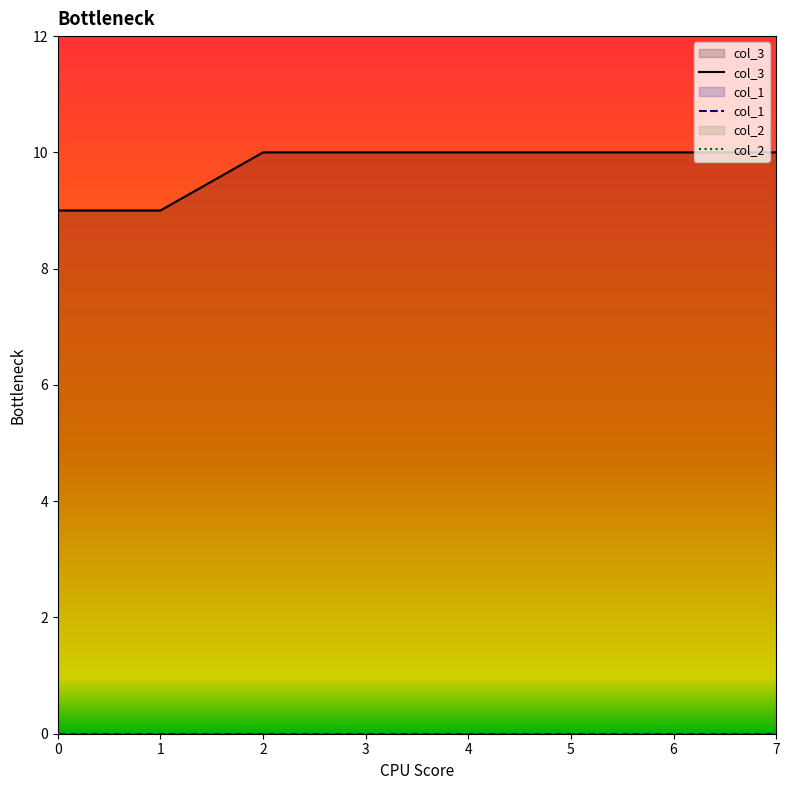

True or false: col_2 and col_3 intersect in this chart.

False